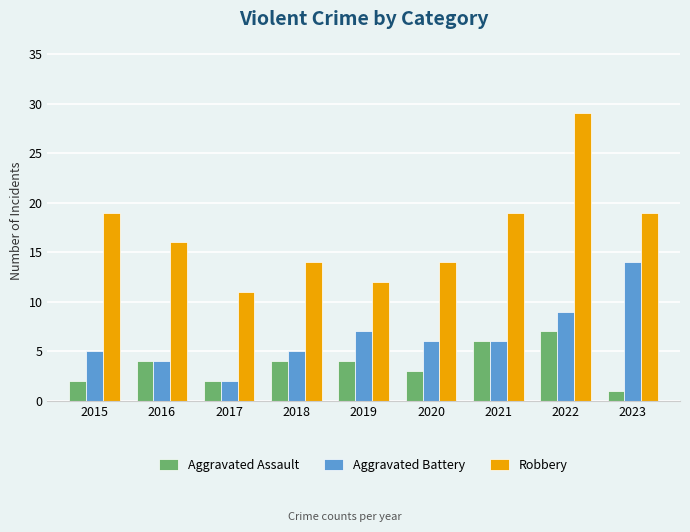

At which label does Aggravated Battery first exceed 6?

2019